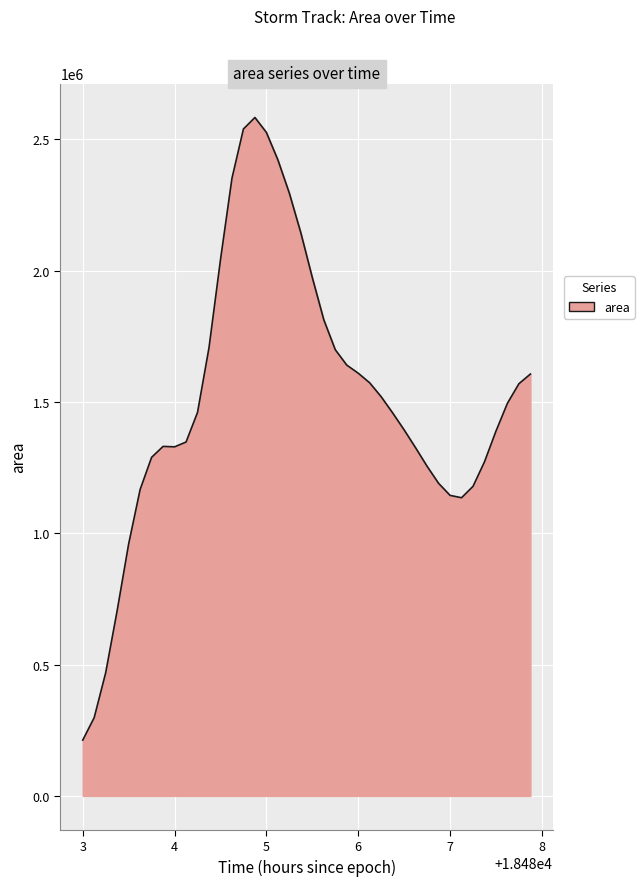

What is the difference between the maximum and minimum values?

2370643.0